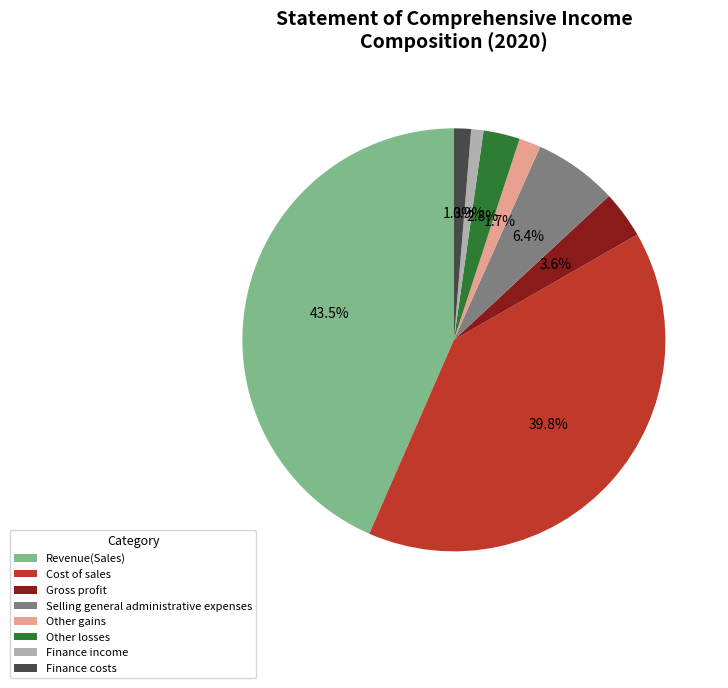

True or false: Cost of sales accounts for 48% of the total.

False